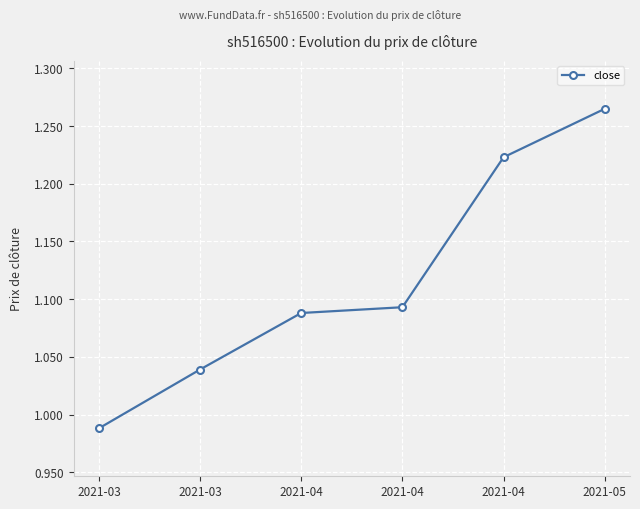

How many lines are shown in the chart?

1